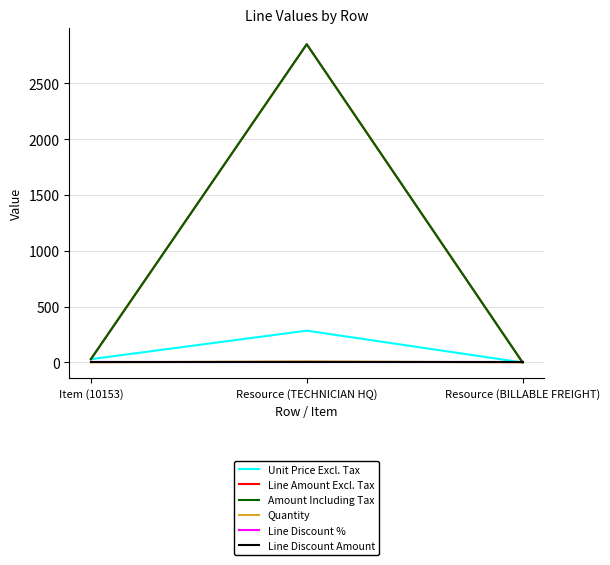

What is the sum of the Line Amount Excl. Tax values at Item (10153) and Resource (BILLABLE FREIGHT)?

29.8